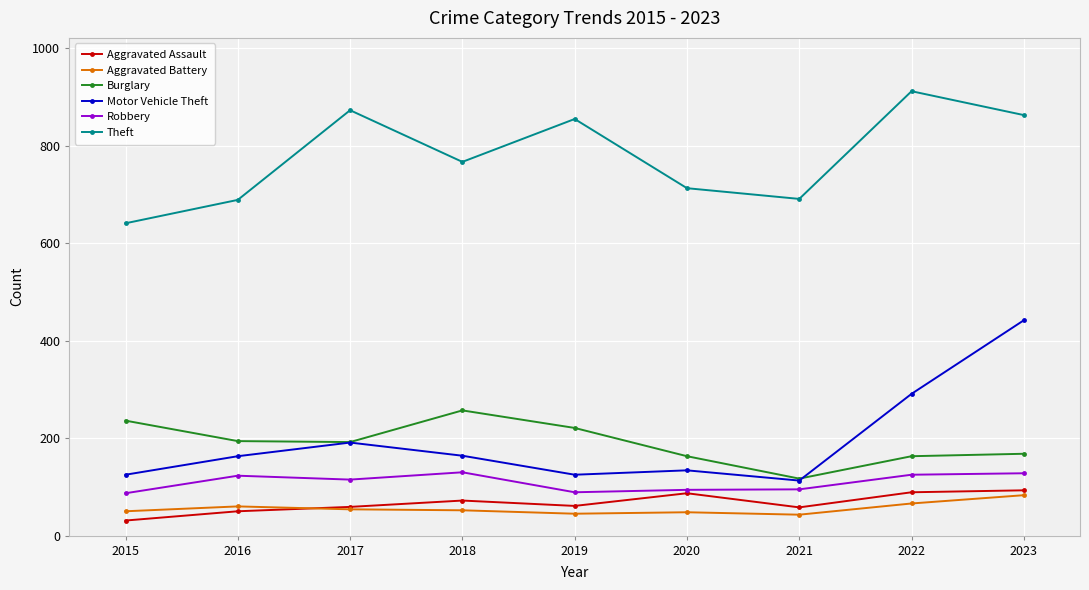

What is the difference between the highest and lowest values at 2015?

610